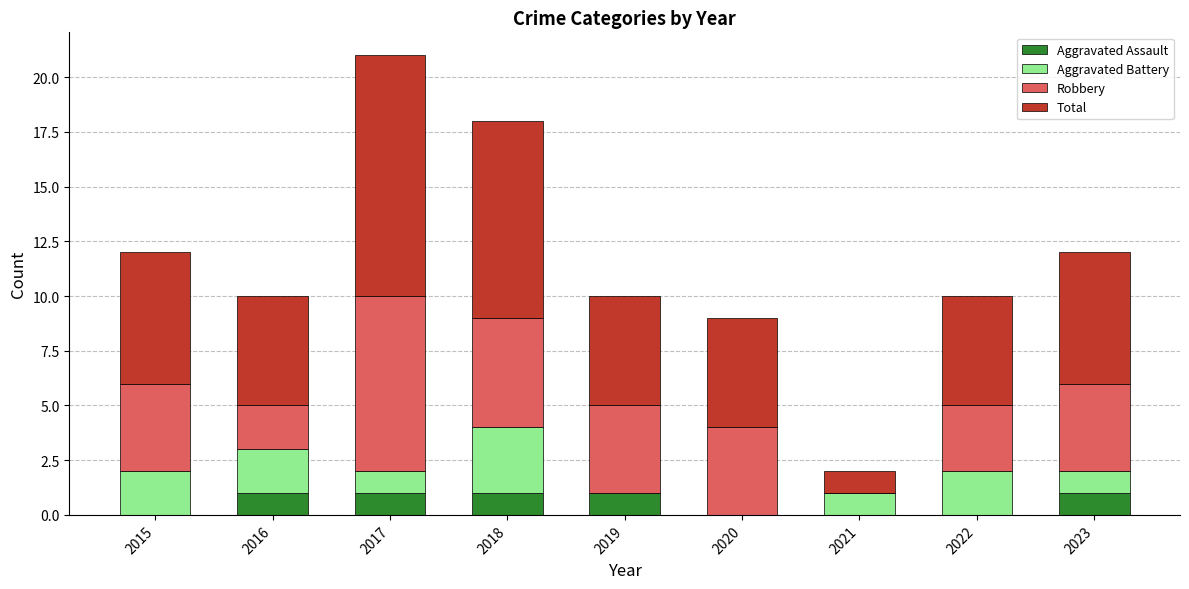

At which category is the sum across all series the highest?

2017